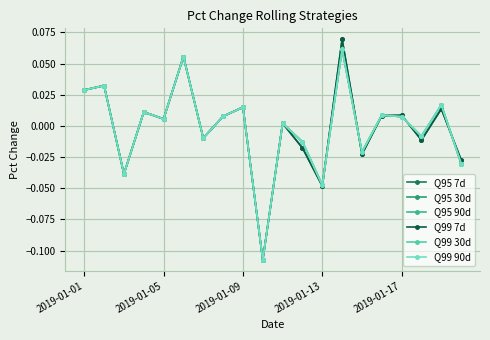

Which category has the highest value in the Q95 30d series?

13